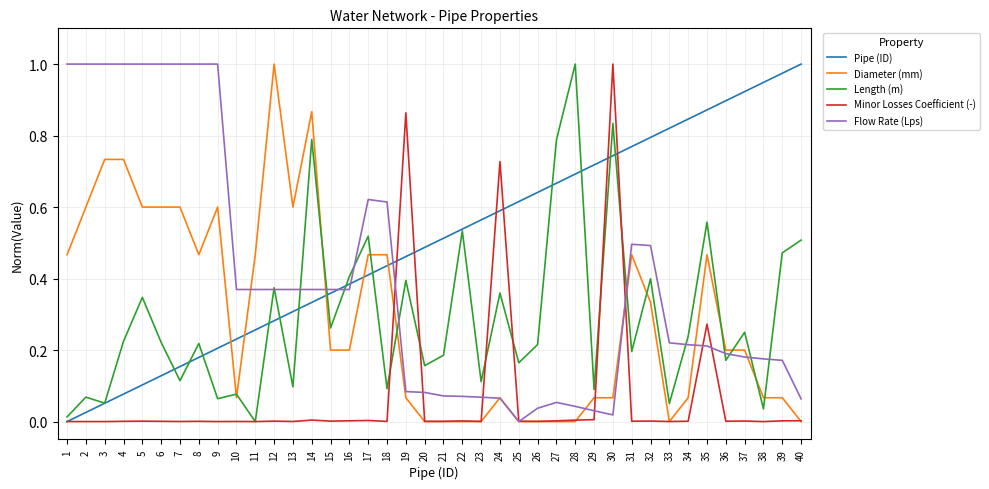

How many lines are shown in the chart?

5